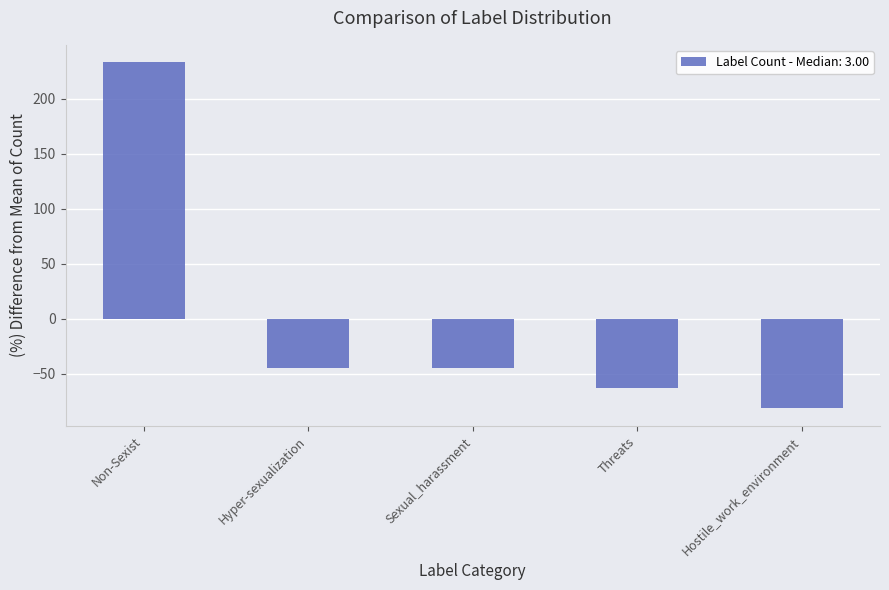

How many distinct data groups are displayed?

1